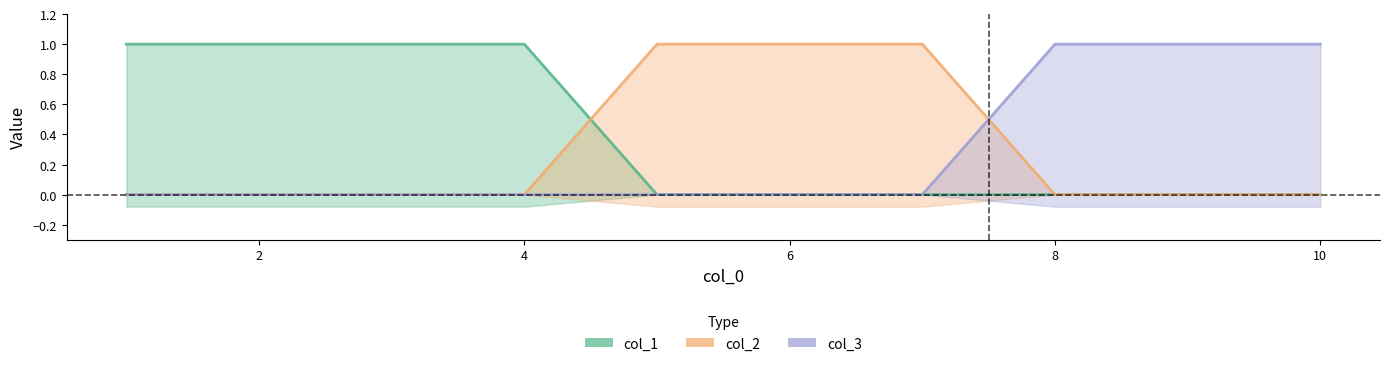

What are all the series names shown in the legend?

col_1, col_2, col_3